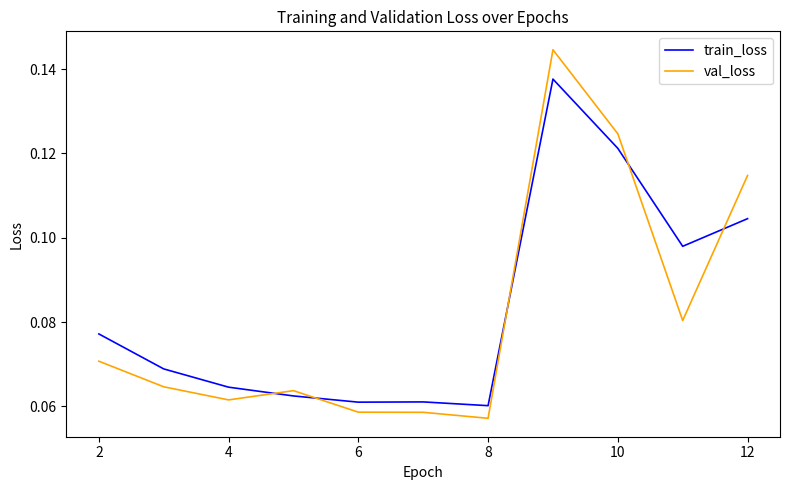

Is this an area chart (filled region under the line)?

No